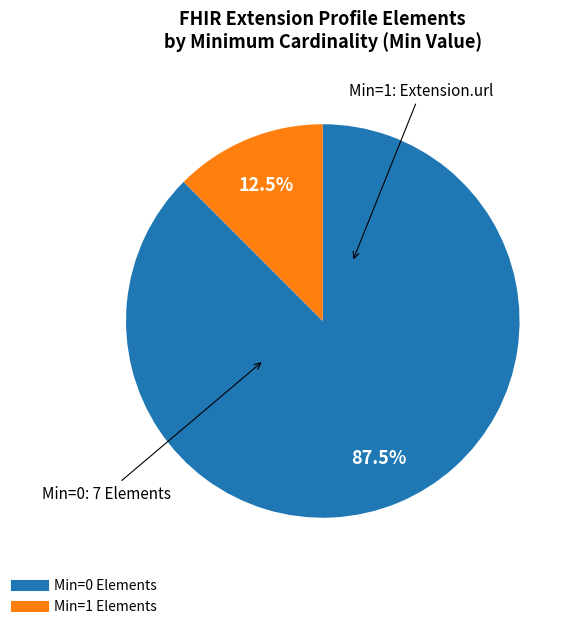

Does any single category account for the majority?

Yes